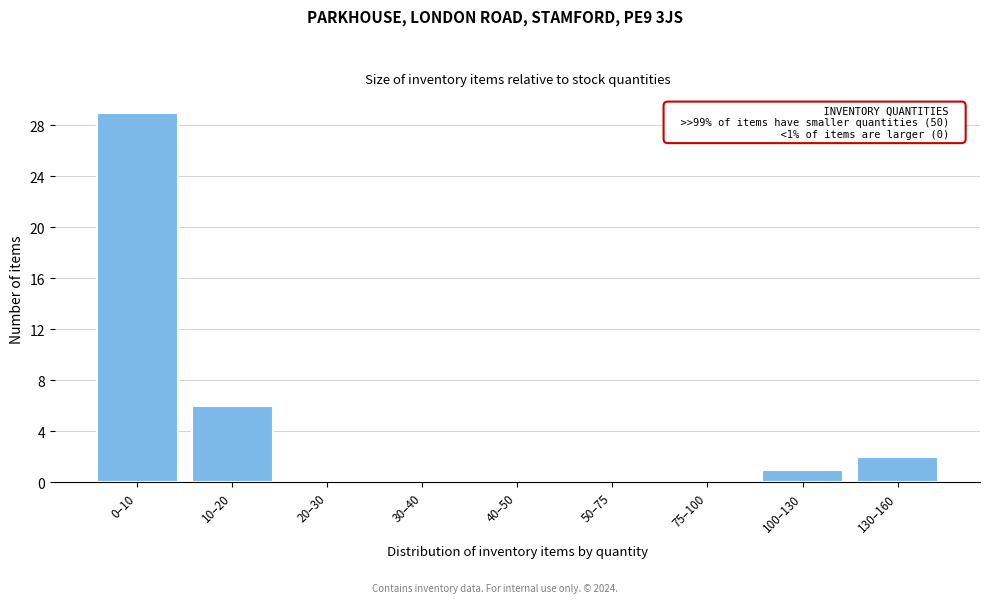

Reading left to right, extract all data points from this chart.

0–10=29	10–20=6	20–30=0	30–40=0	40–50=0	50–75=0	75–100=0	100–130=1	130–160=2